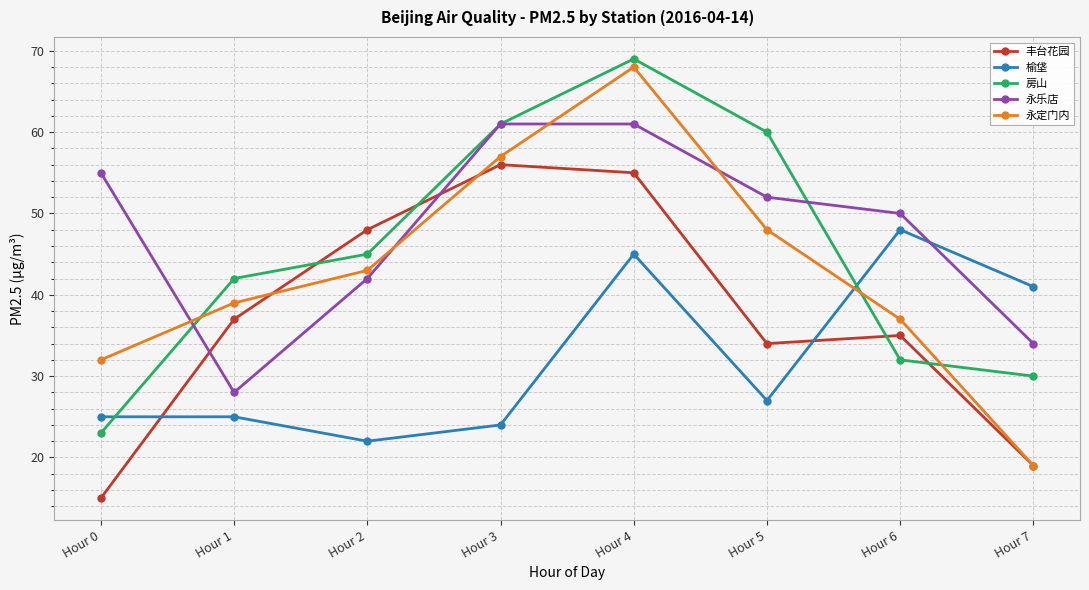

How many interior local peaks does the 房山 series have?

1